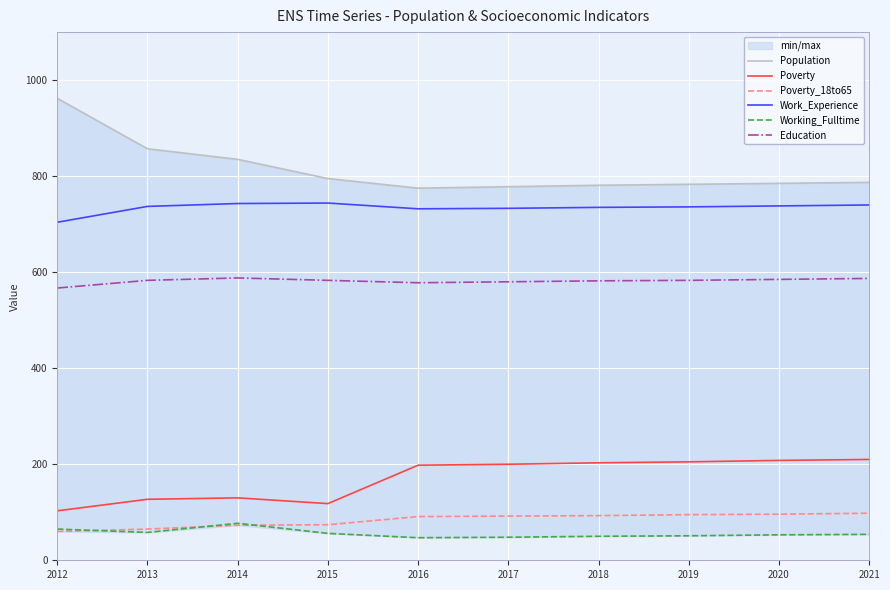

What is the sum of all Poverty values?

1702